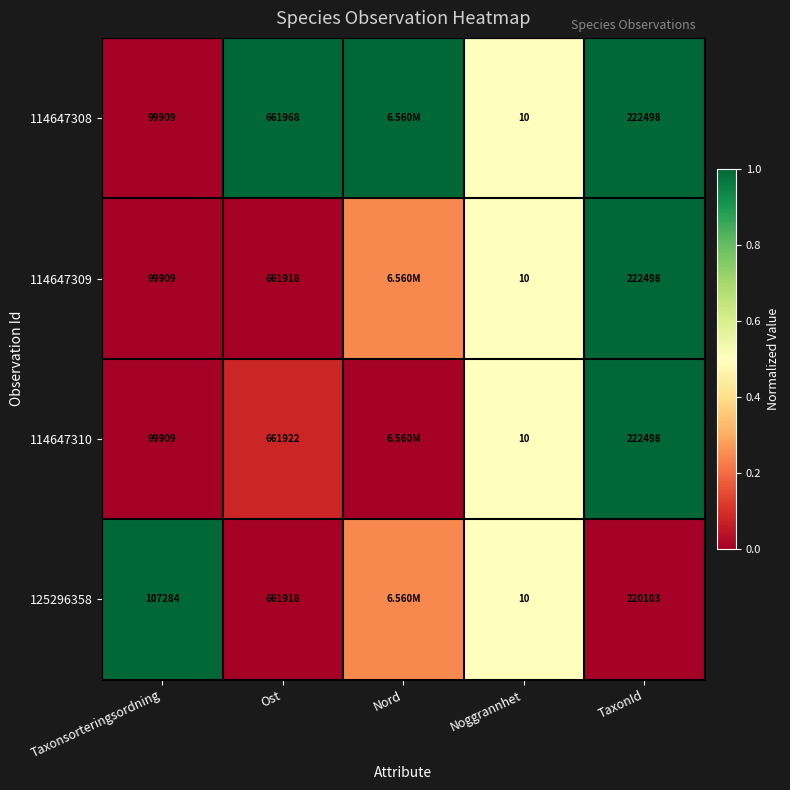

Is the value of 114647309 at Ost greater than the value of 125296358 at Noggrannhet?

Yes